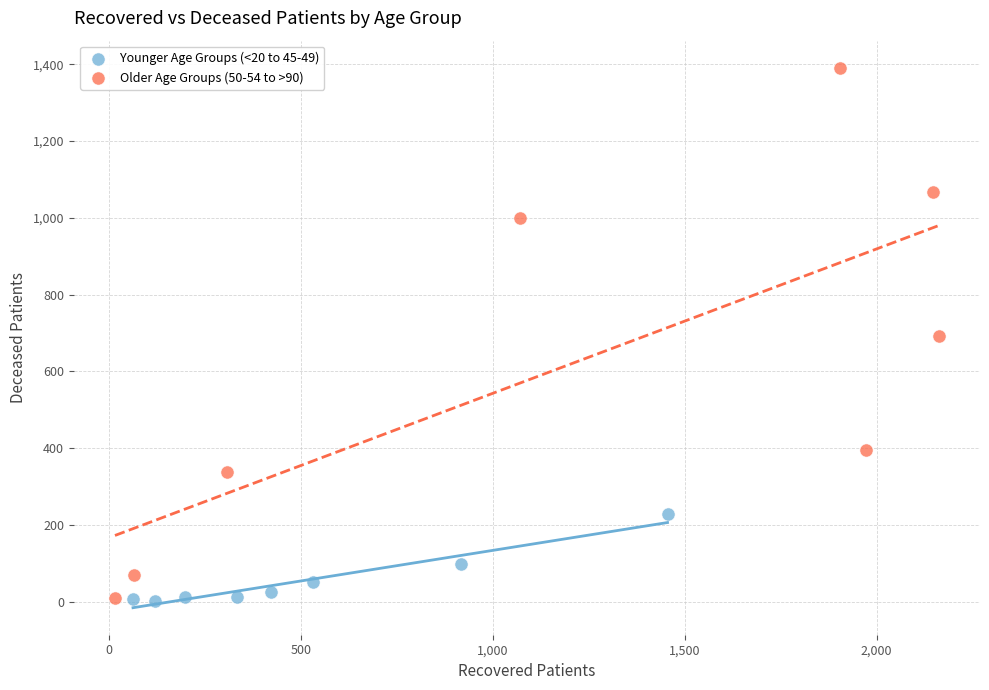

Which series has the largest Y range (max minus min)?

Older Age Groups (50-54 to >90)